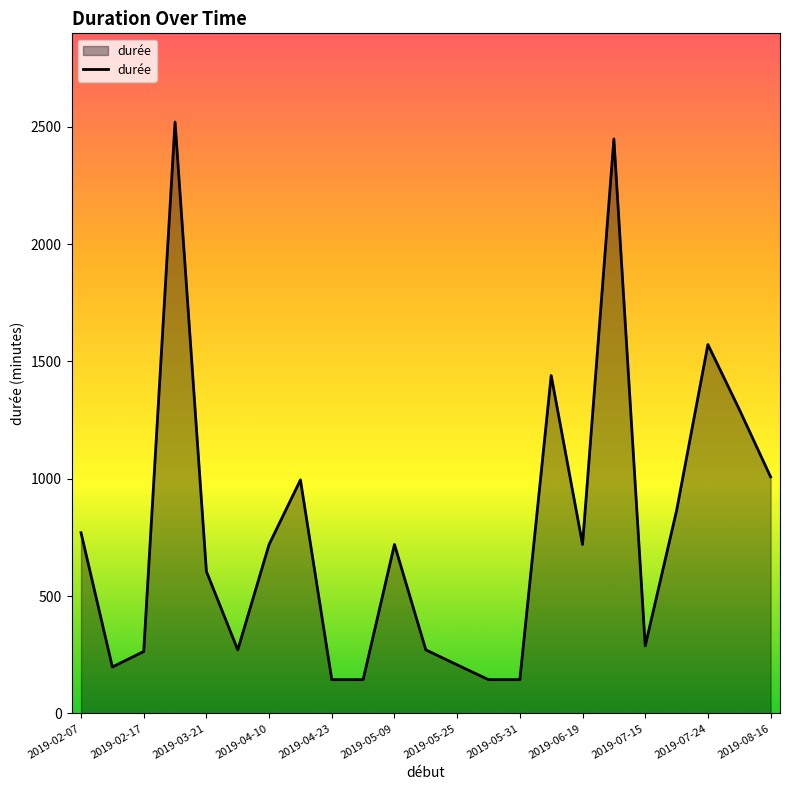

What is the smallest value displayed?

144